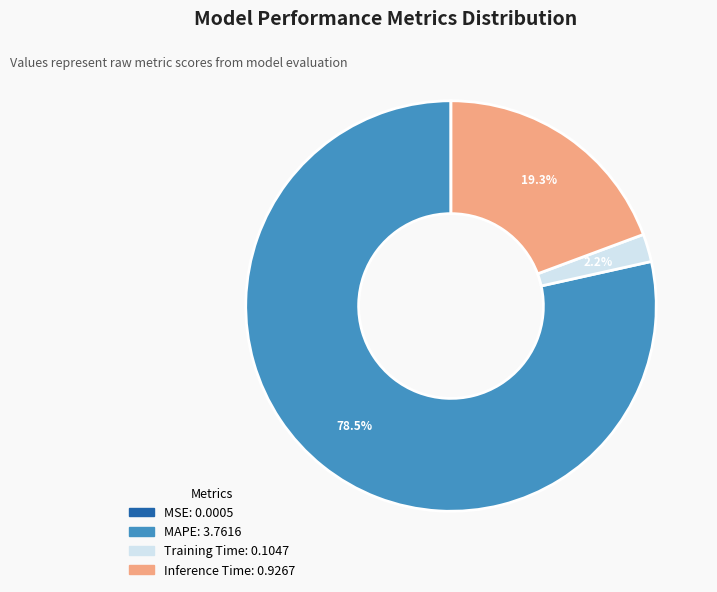

Is there a majority slice in this chart?

Yes